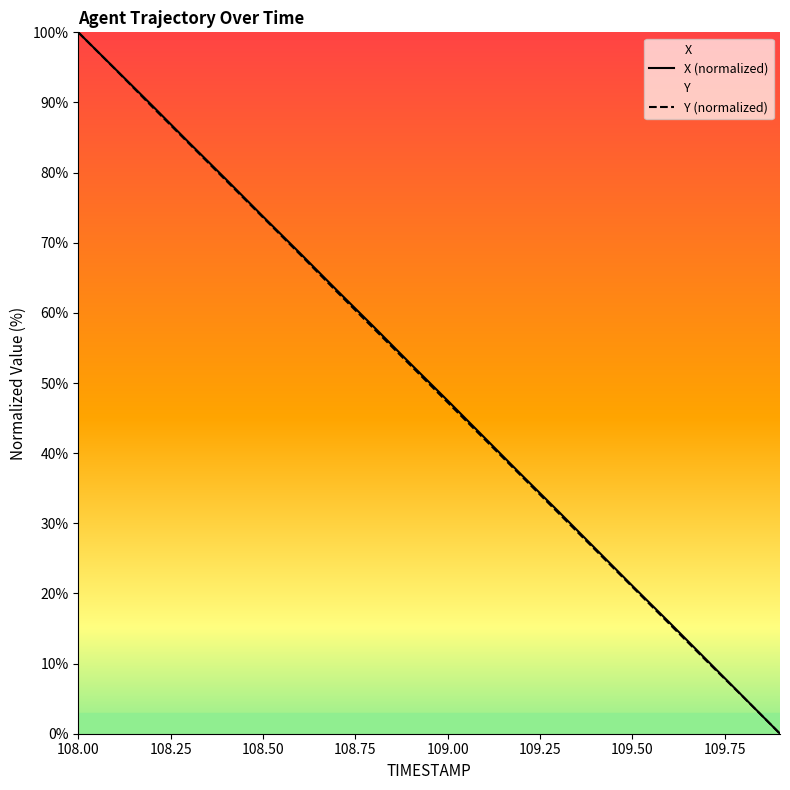

At which label is X closest to 50?

109.0